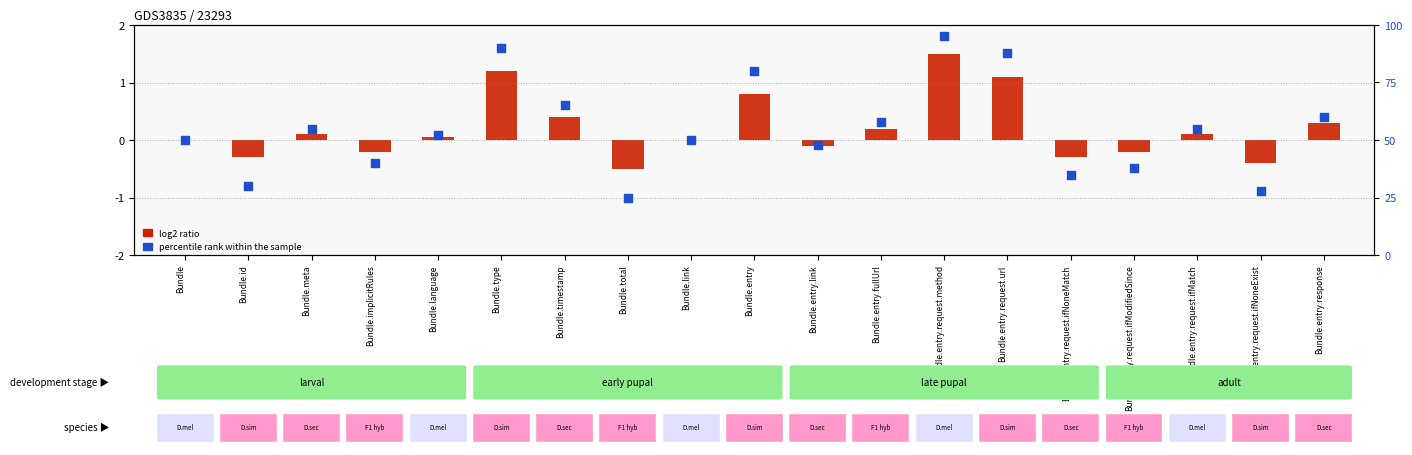

Is the value of percentile rank within the sample at Bundle.entry.request.ifNoneMatch greater than the value of log2 ratio at Bundle.entry.fullUrl?

Yes